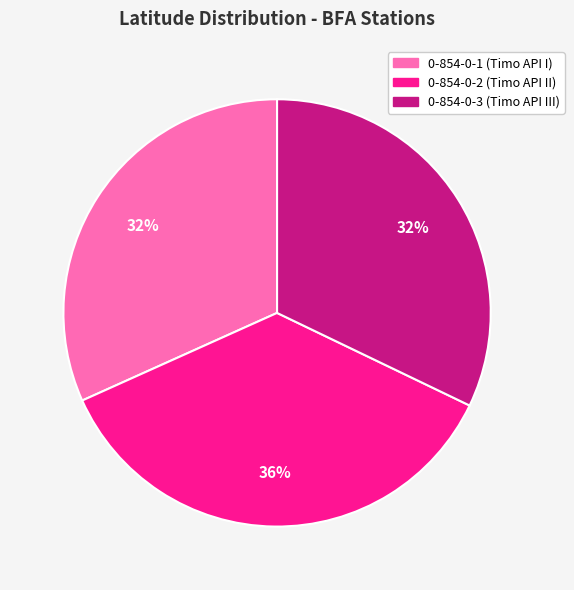

Combined, do 0-854-0-2 (Timo API II) and 0-854-0-3 (Timo API III) account for over 50%?

Yes